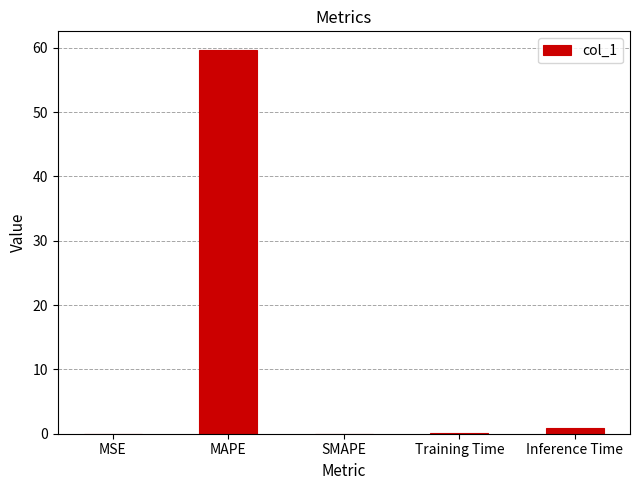

Which category has the highest value across all series?

MAPE